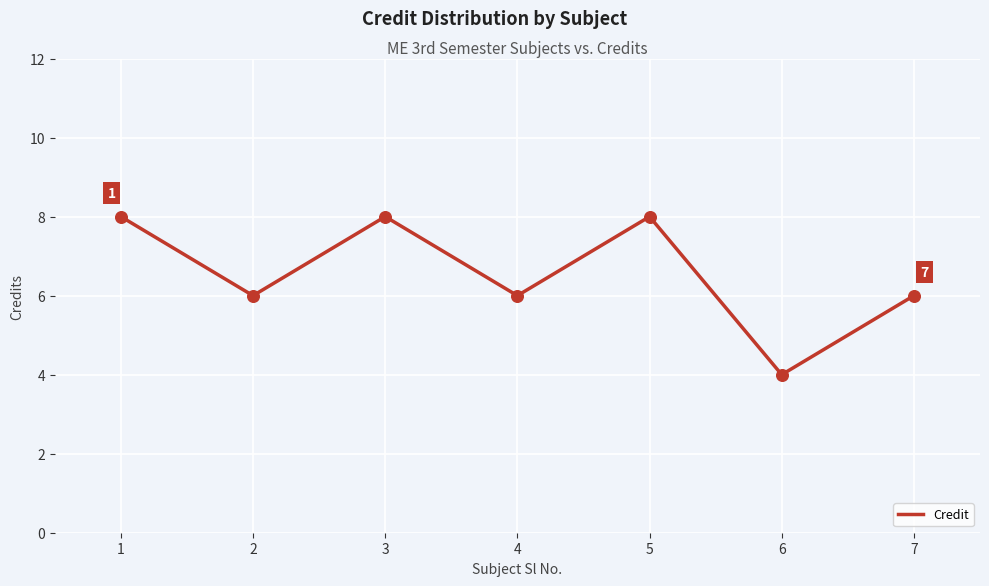

What is the change in value from 5 to 6?

-4